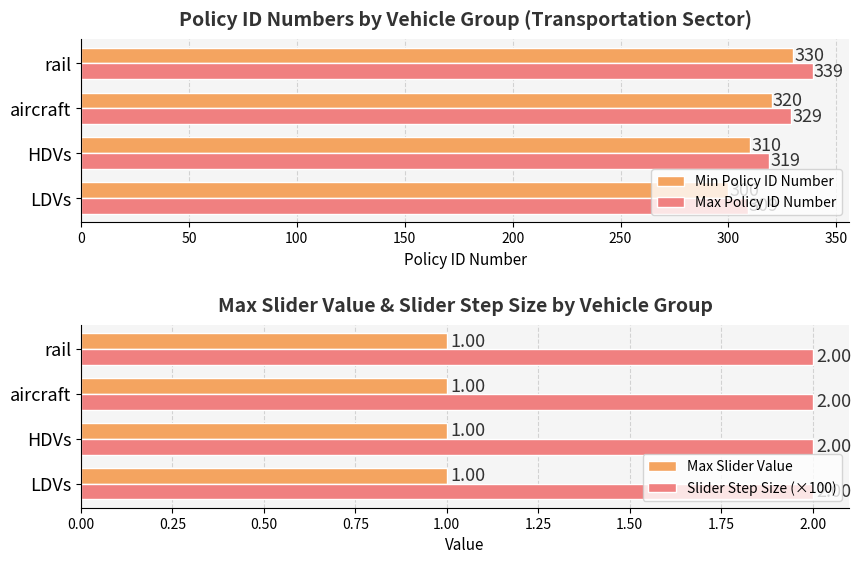

What is the sum of all Max Slider Value values?

4